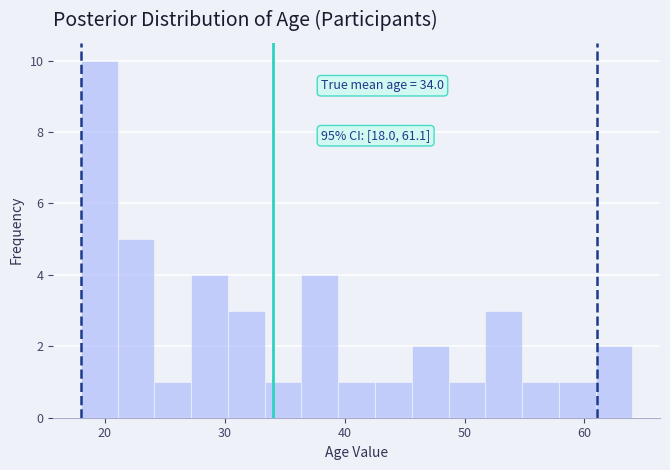

Read against the x-axis, roughly where is the centre of the tallest bar?

20